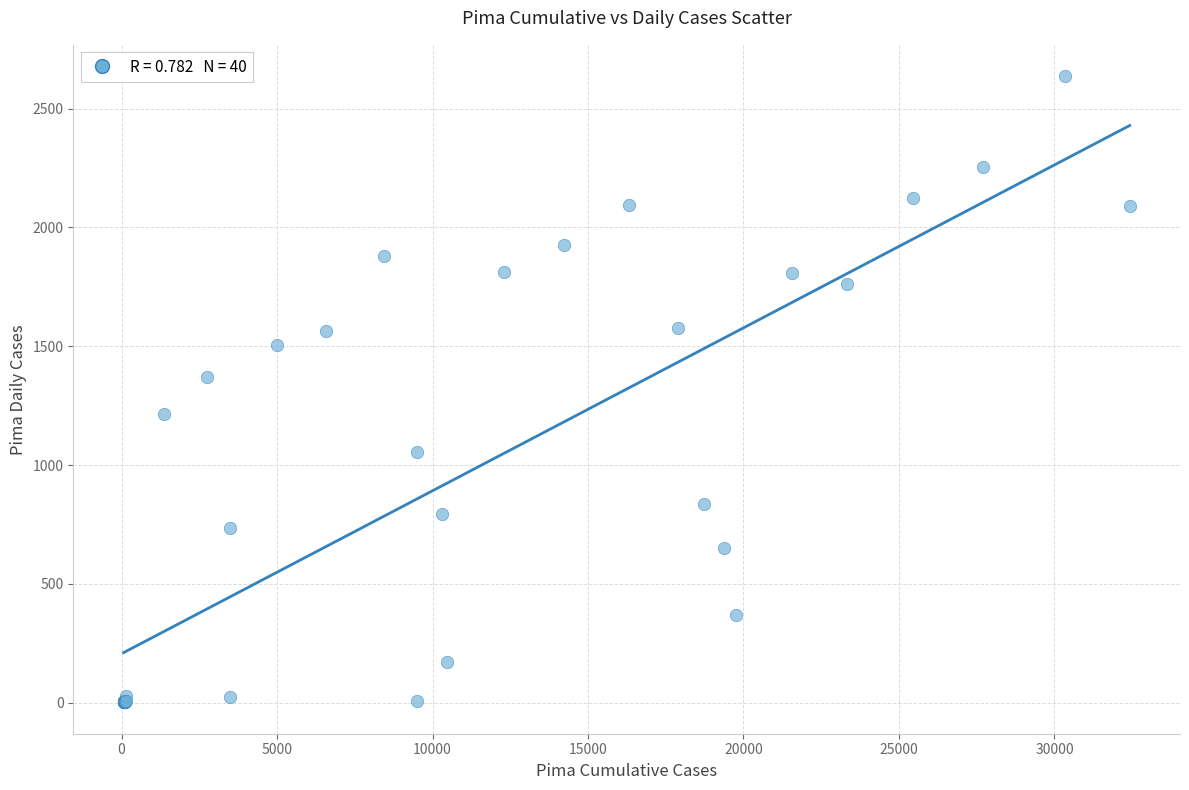

What Y value in the scatter plot is closest to 1319?

1372